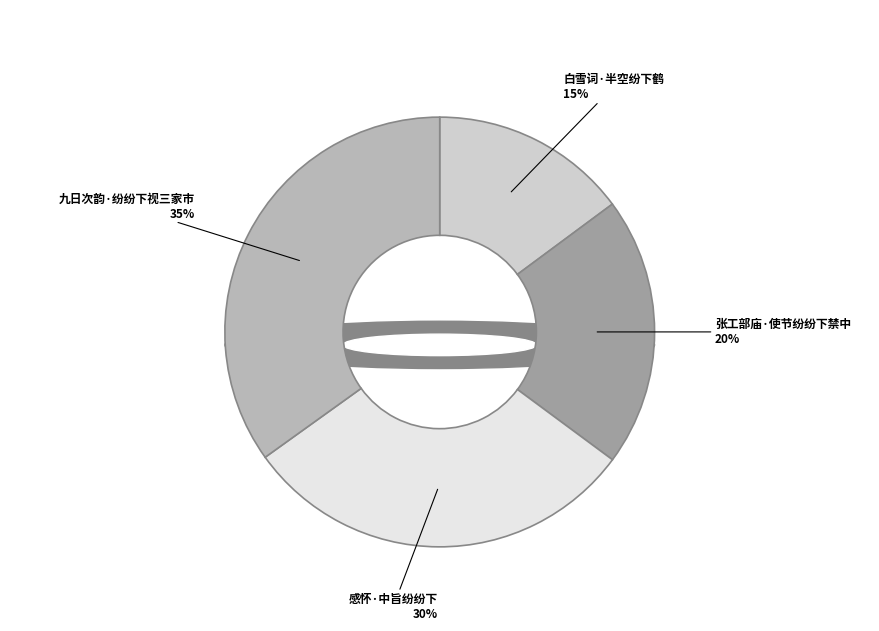

What percentage is NOT represented by 九日次韵·纷纷下视三家市?

65.1%